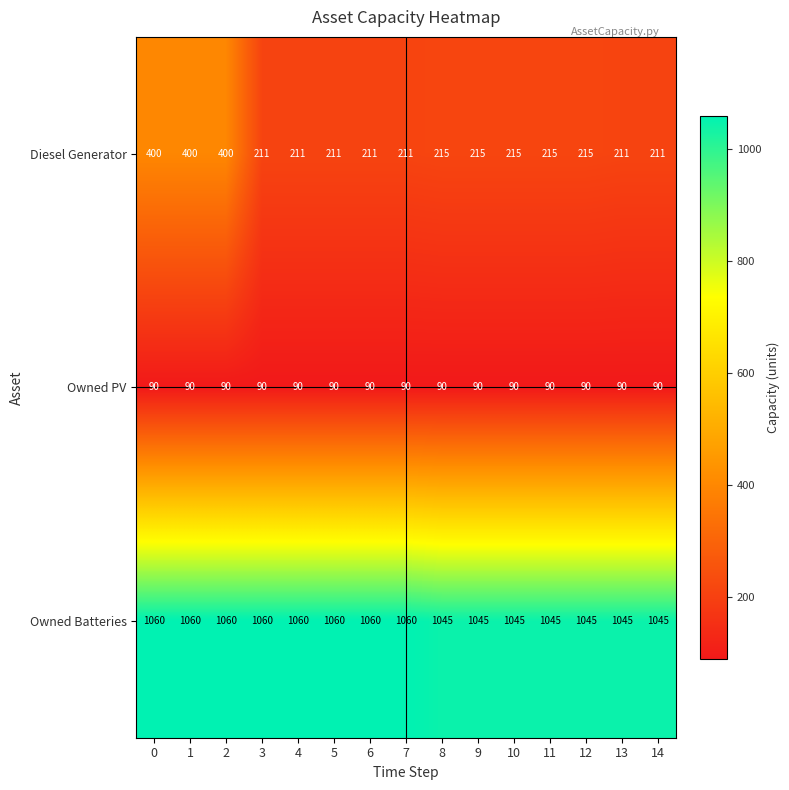

True or false: Owned Batteries has a value of 1045 at 12.

True